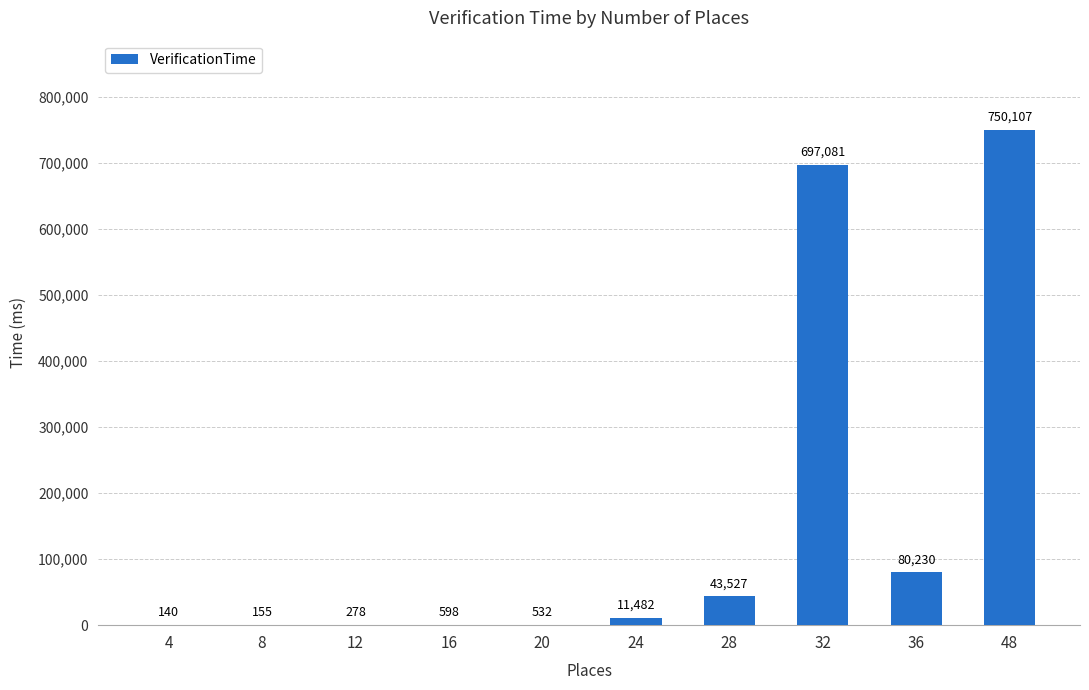

The chart shows a value of 278 at 12. True or false?

True